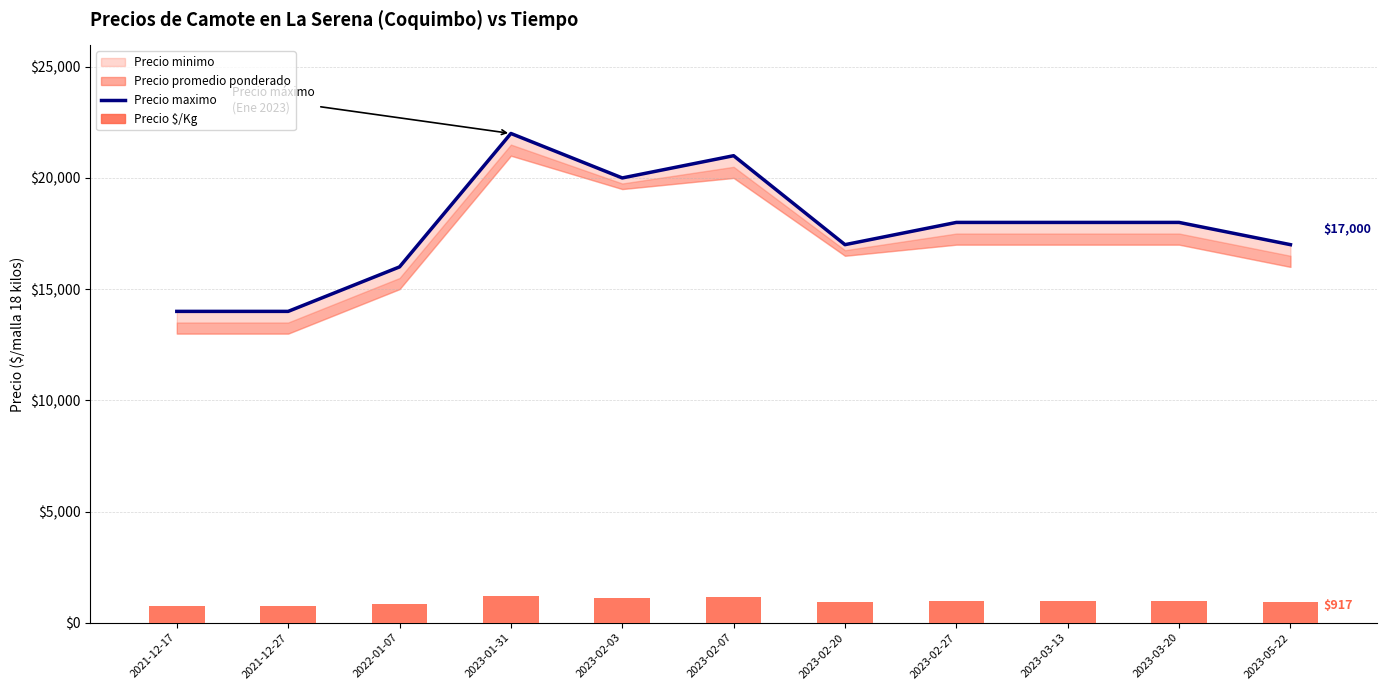

Between 2023-02-07 and 2021-12-27, which is larger?

2023-02-07